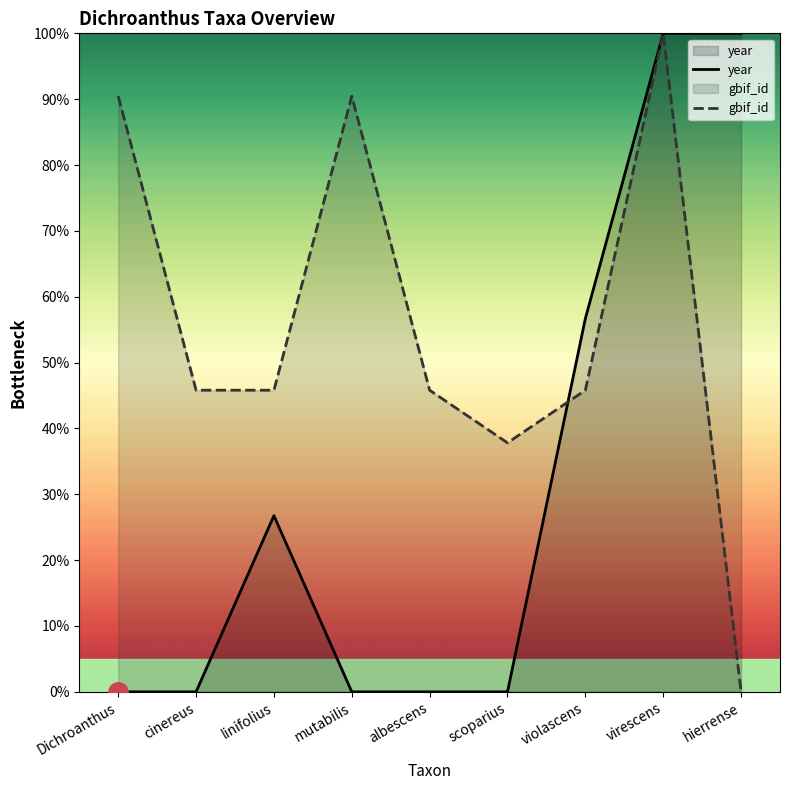

What is the value of the year point at the 9th from the left?

100.0